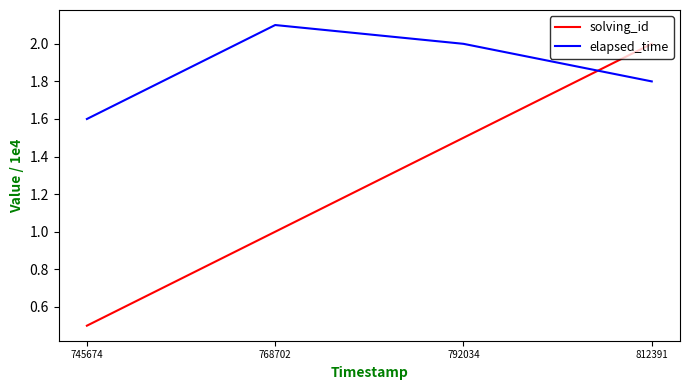

Reading left to right, extract all data points from this chart.

solving_id: 745674=0.5	768702=1.0	792034=1.5	812391=2.0
elapsed_time: 745674=1.6	768702=2.1	792034=2.0	812391=1.8